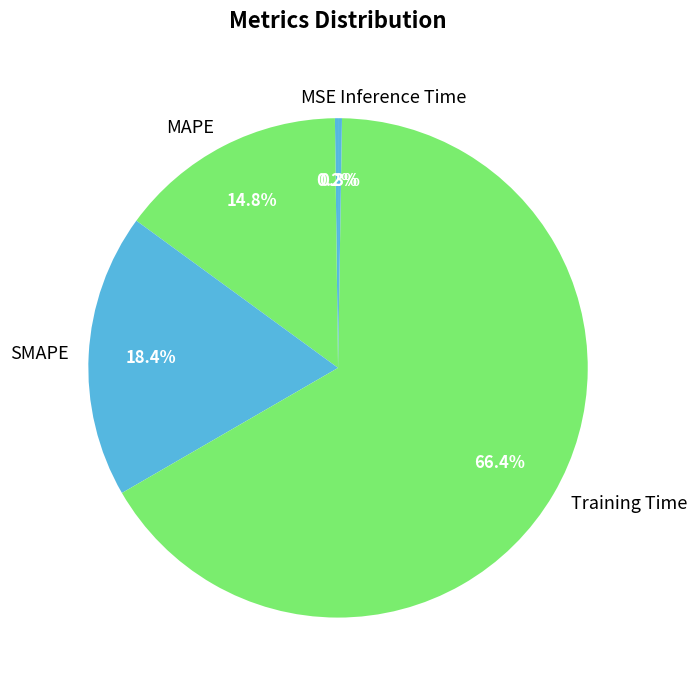

Is there a majority slice in this chart?

Yes